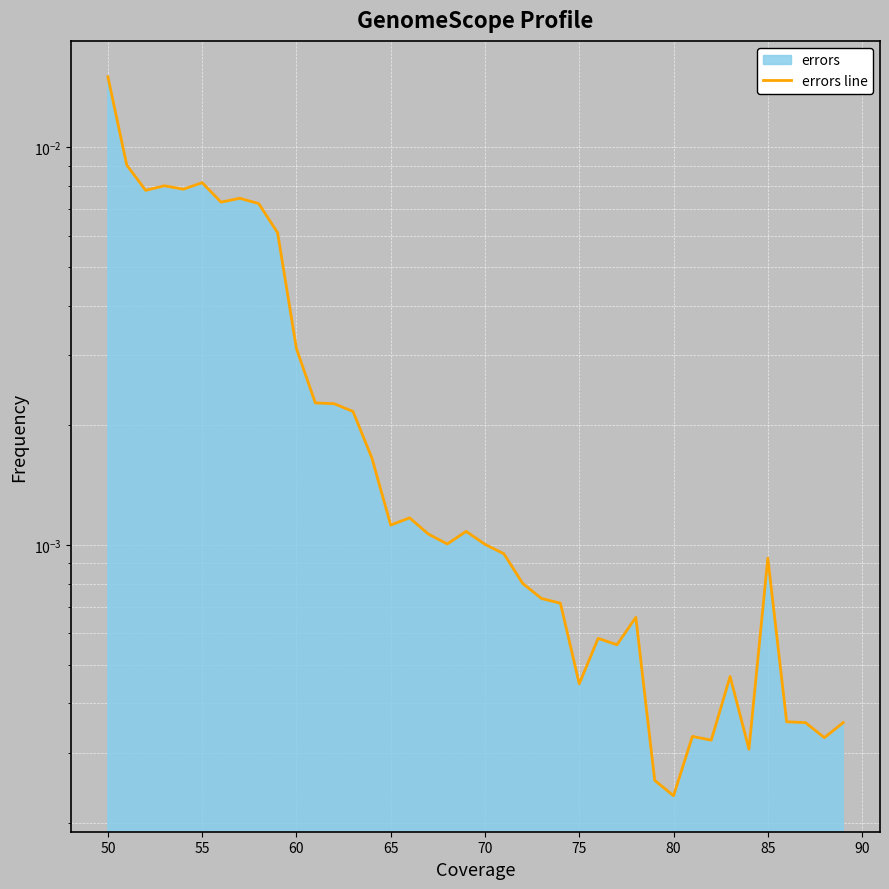

The chart shows a value of 0.0 at 85. True or false?

True